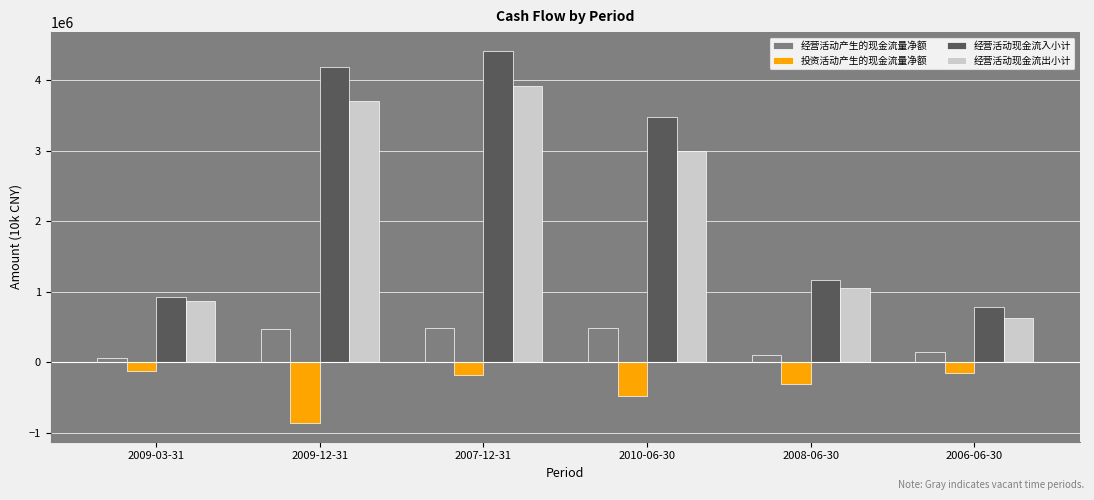

Between 2009-12-31 and 2006-06-30, which series saw the biggest shift?

经营活动现金流入小计